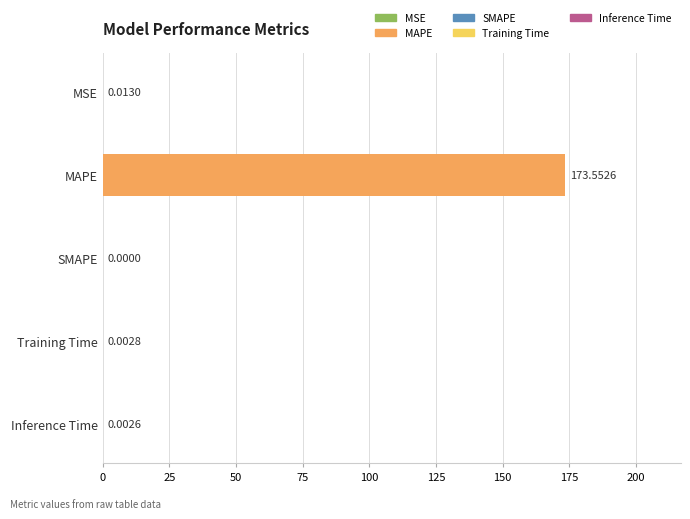

What is the sum of all values?

173.6